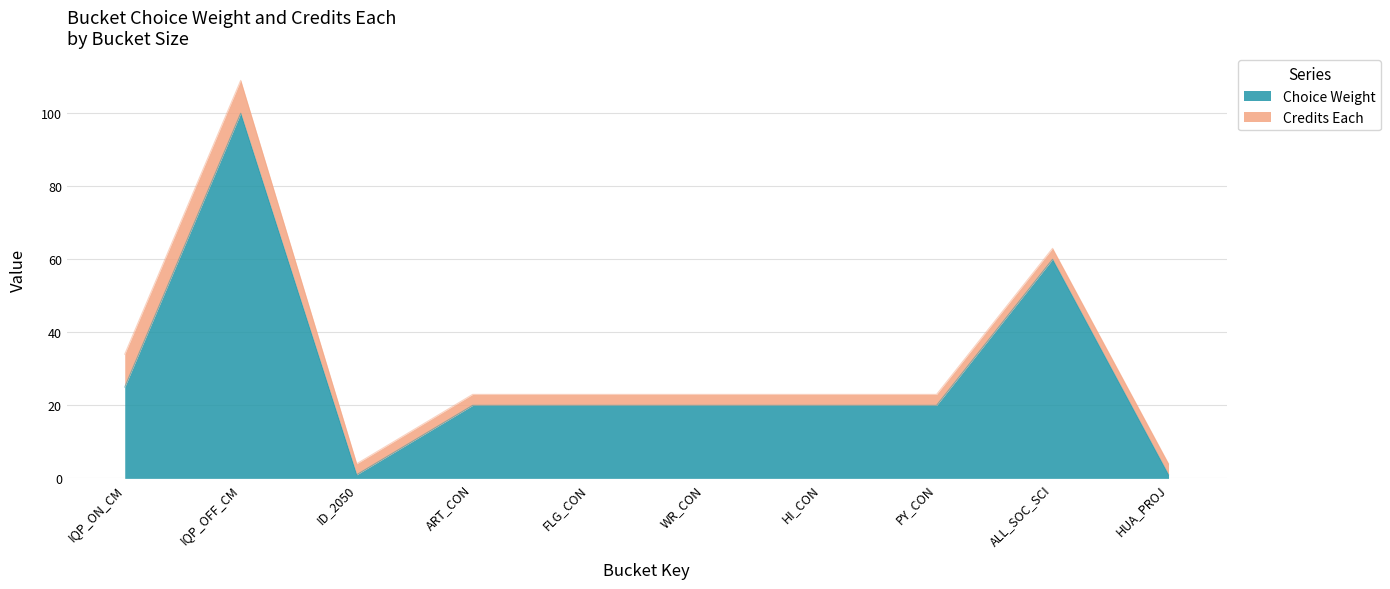

What position from the left is HUA_PROJ?

10